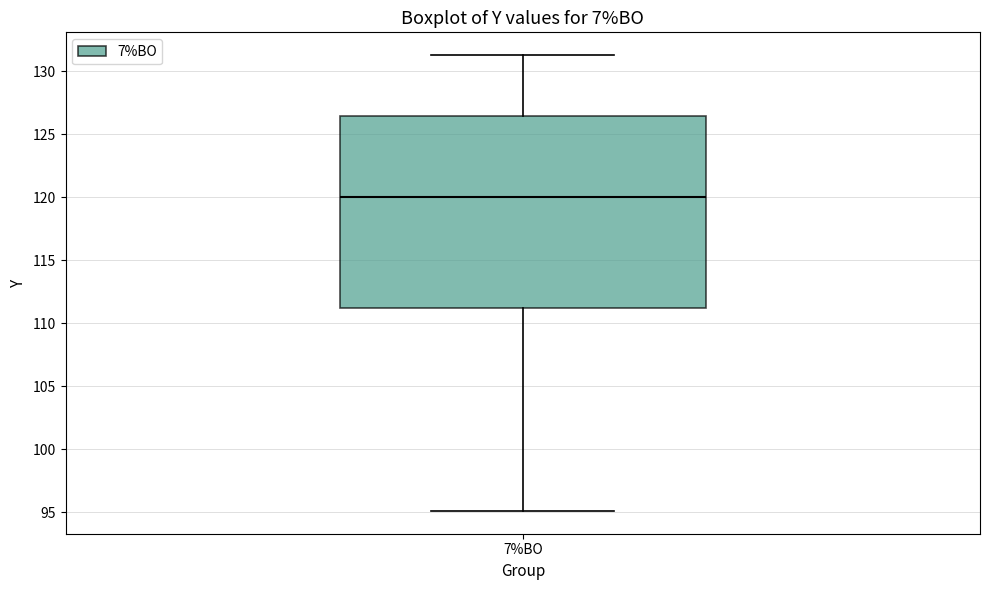

Transcribe this box plot: give where the median line is, the range the box spans, and where the two whiskers end, as read against the y-axis. The values are not printed on the chart, so give them approximately, as read against the axis.

median 120.0, box 111.0 to 126.5, whiskers 95.0 to 131.5